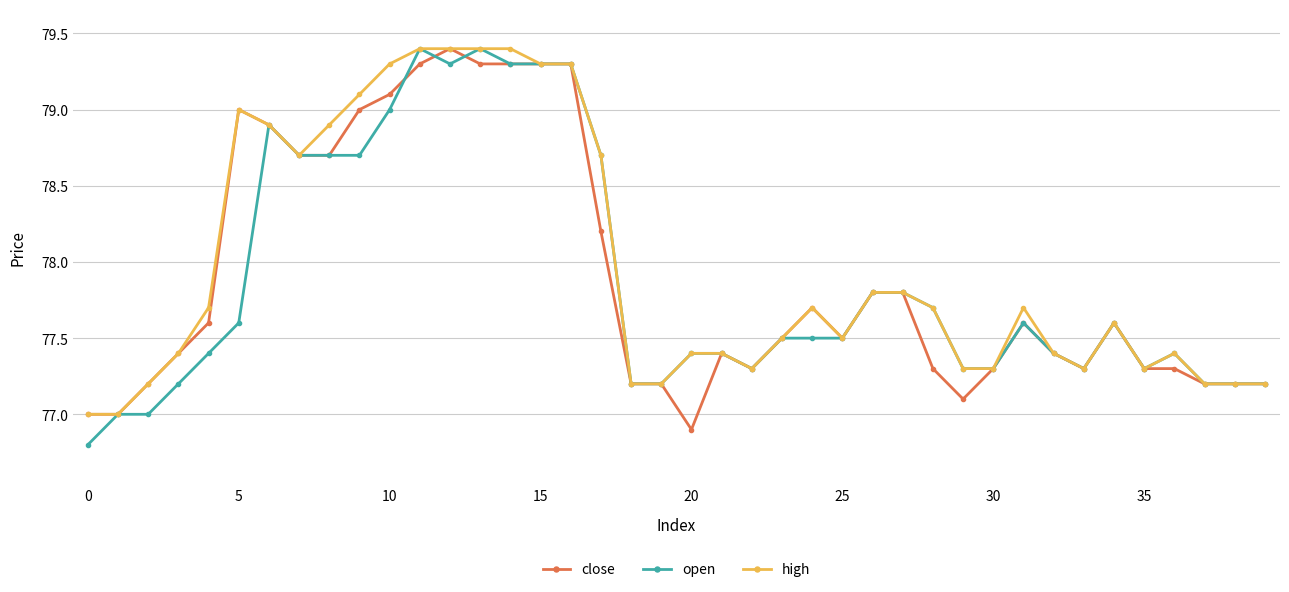

What is the value of the close point at the 40th from the left?

77.2